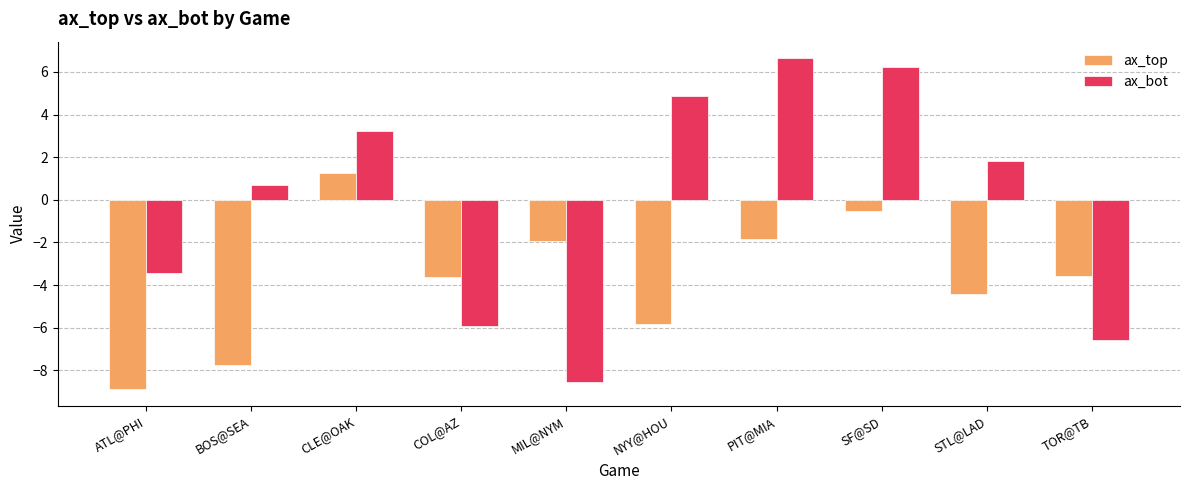

Is it true that ax_top equals -1.9 at MIL@NYM?

True